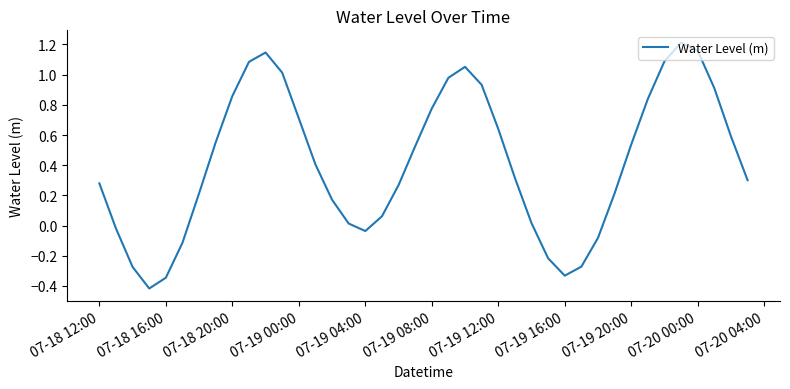

True or false: there are more than 2 points higher than both neighbors.

True